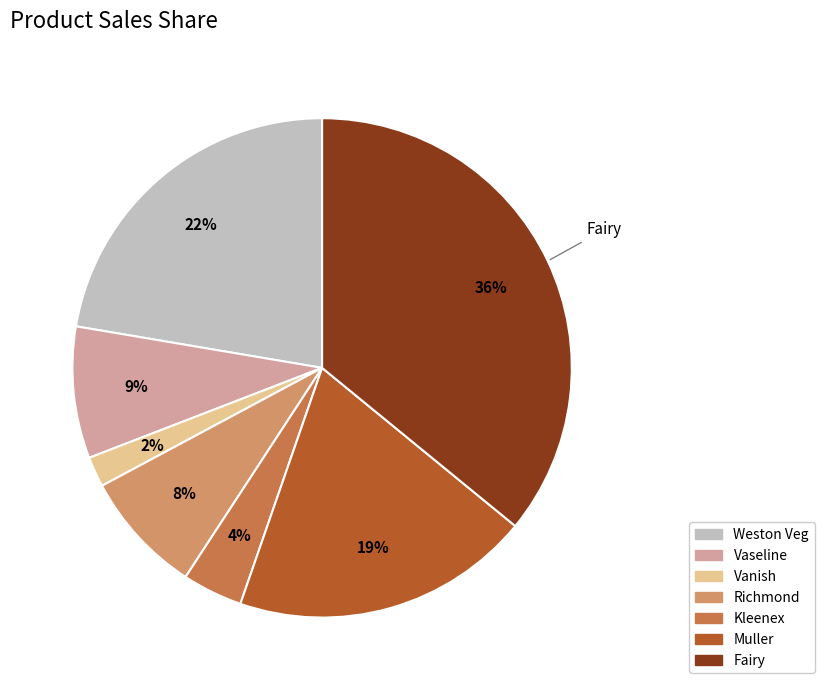

How many segments does this pie chart have?

7